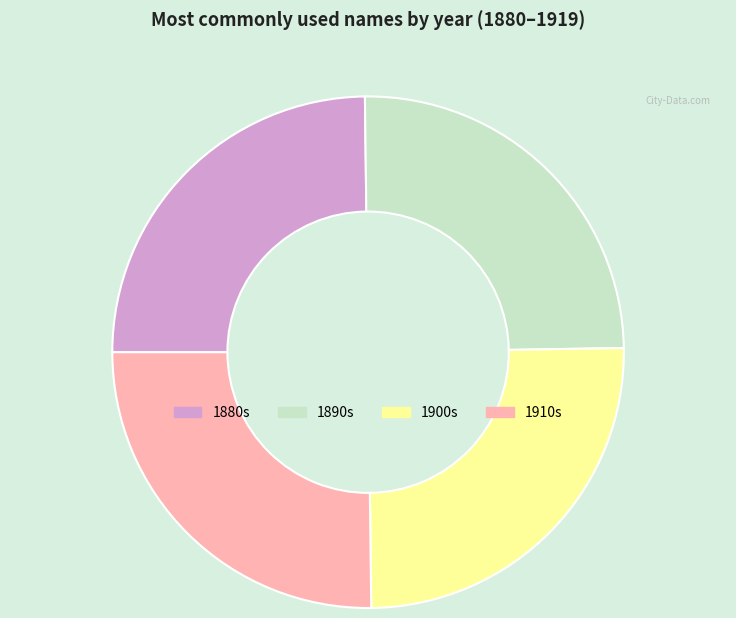

Is there any slice that represents more than half of the pie?

No